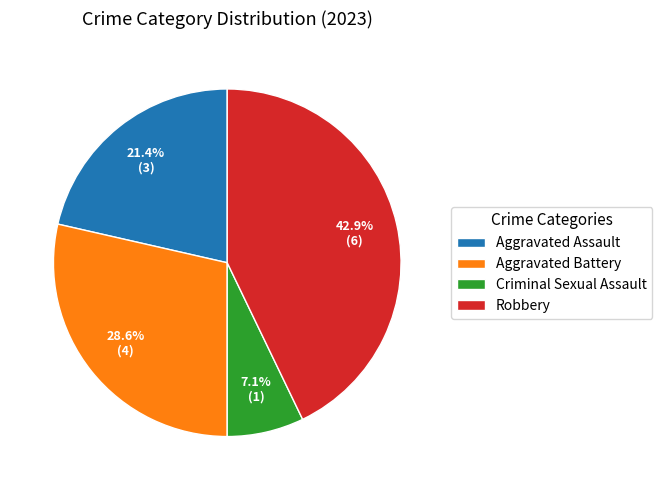

Is there any slice that represents more than half of the pie?

No